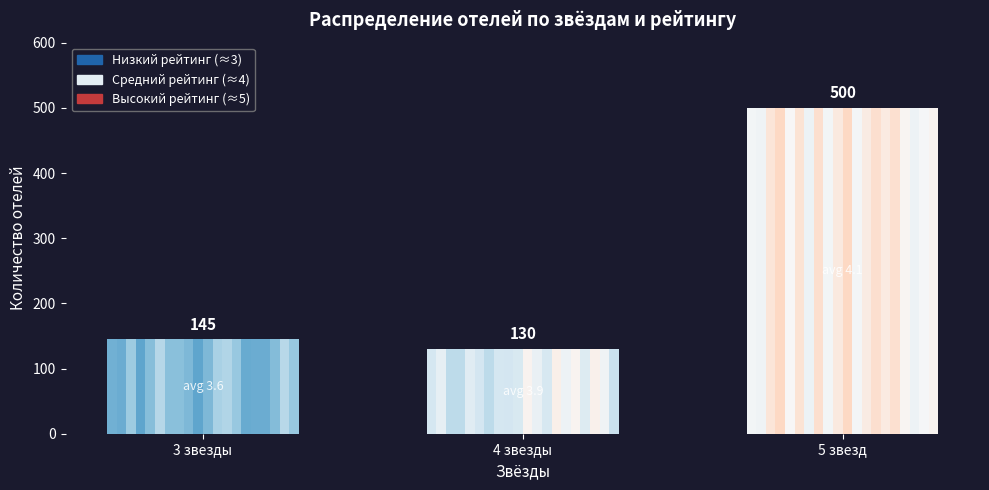

What is the smallest value displayed?

130